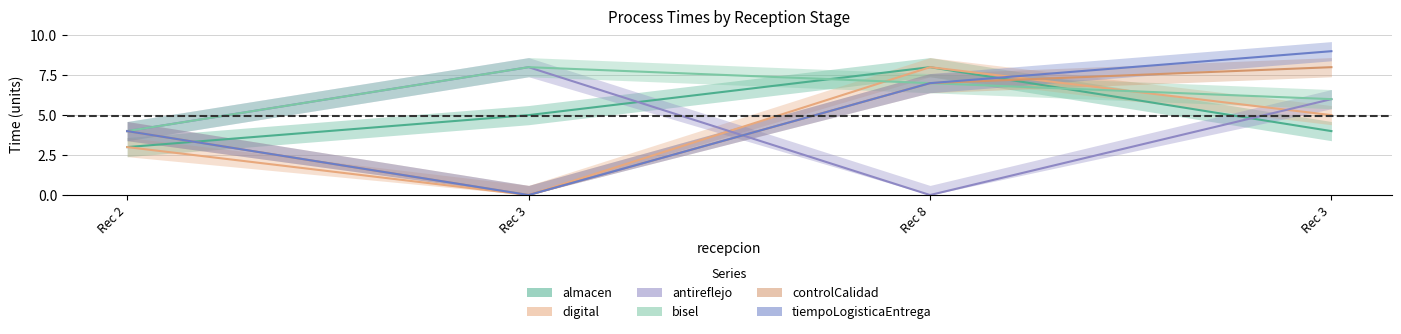

What is the label of the 4th point from the left?

Rec 3